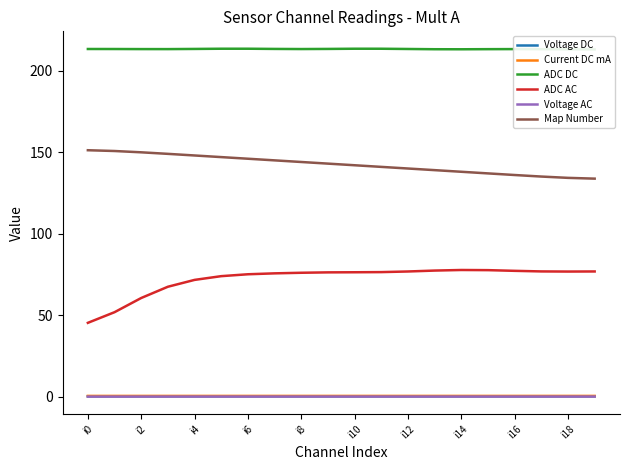

Read the Voltage DC value at 19.

0.2